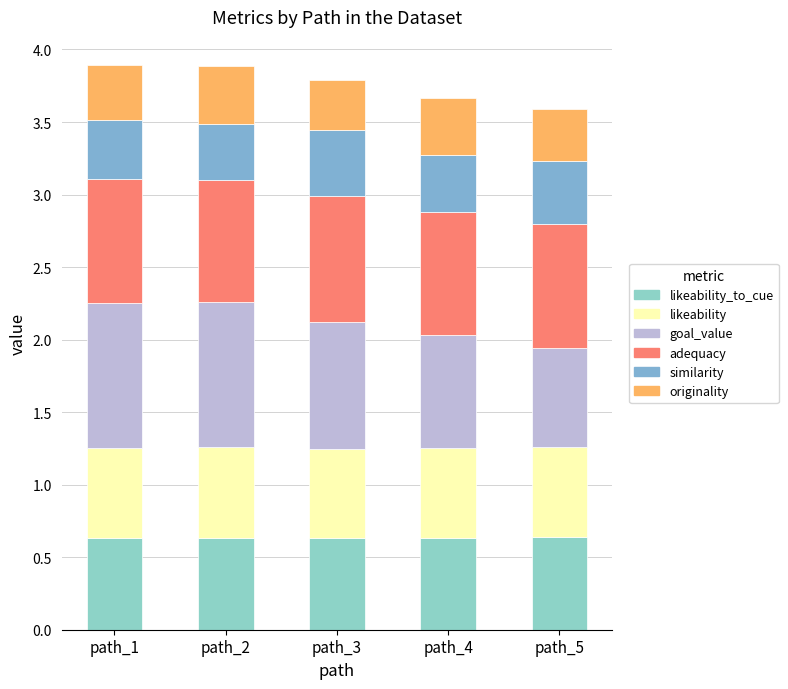

Which series has the widest spread of values?

goal_value